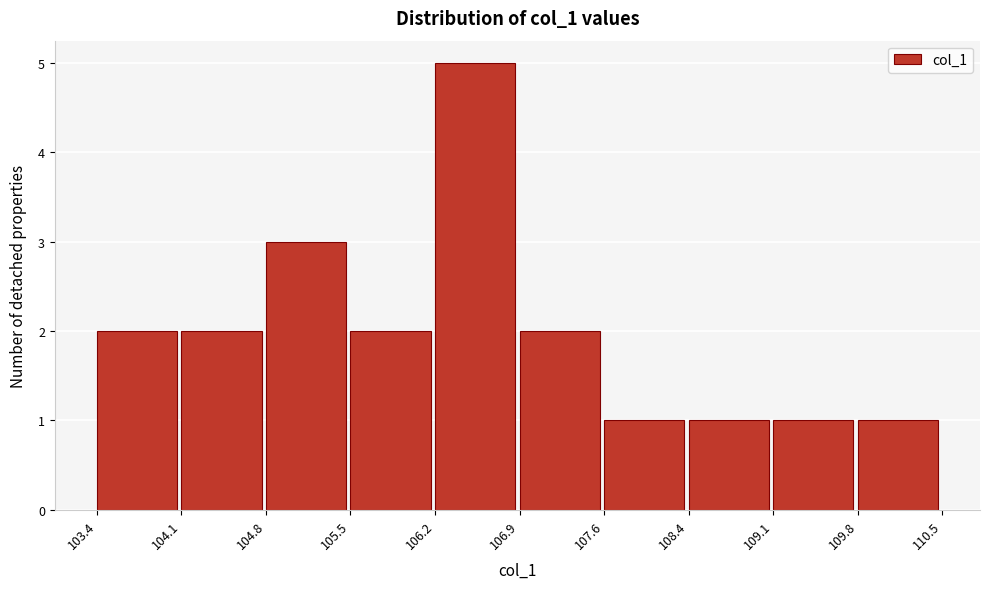

Reading left to right, list every bar in this chart as the range it spans on the x-axis followed by its height. The values are not printed on the chart, so give them approximately, as read against the axis.

103.4 to 104.1: 2
104.1 to 104.8: 2
104.8 to 105.5: 3
105.5 to 106.2: 2
106.2 to 106.9: 5
106.9 to 107.6: 2
107.6 to 108.4: 1
108.4 to 109.1: 1
109.1 to 109.8: 1
109.8 to 110.5: 1